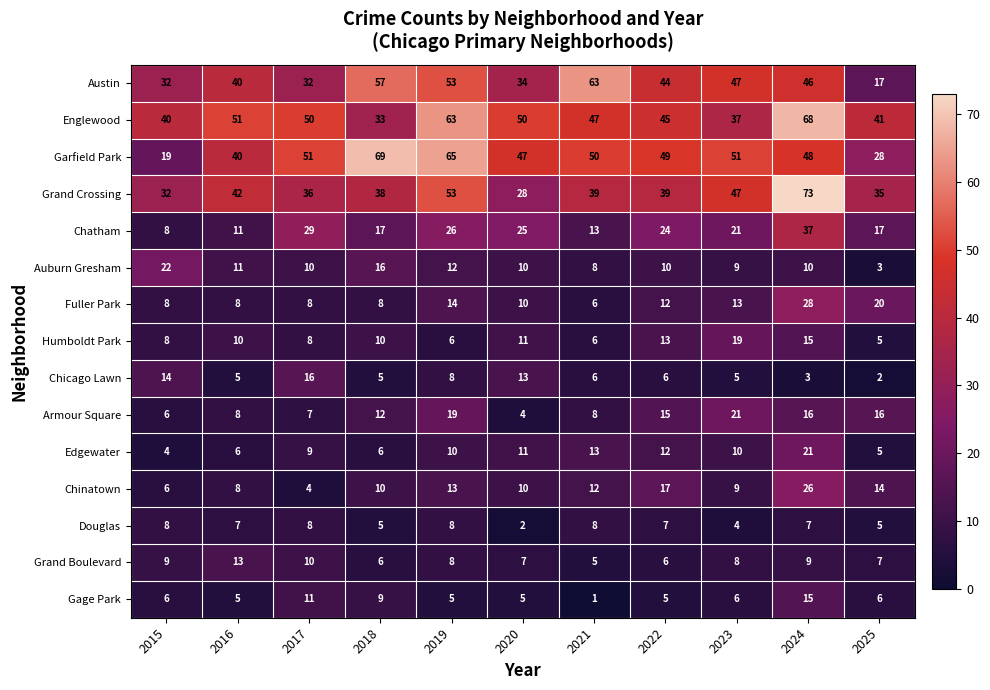

At which label does Grand Crossing first exceed 39?

2016